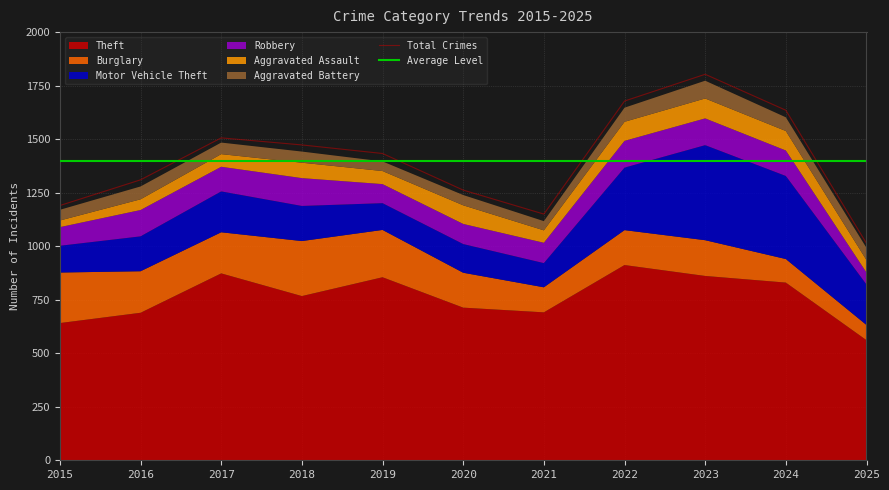

Rank the series at 2017 from highest to lowest value.

Theft, Burglary, Motor Vehicle Theft, Robbery, Aggravated Assault, Aggravated Battery